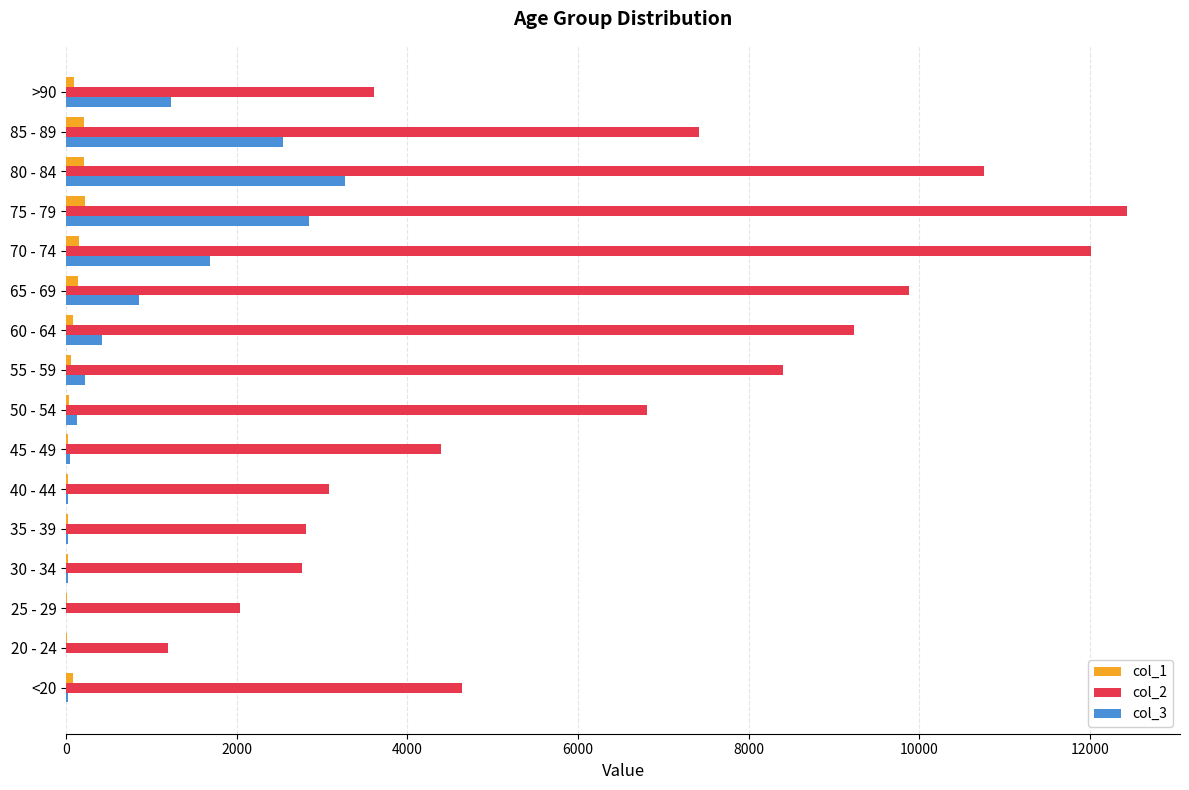

What is the greatest value displayed?

12434